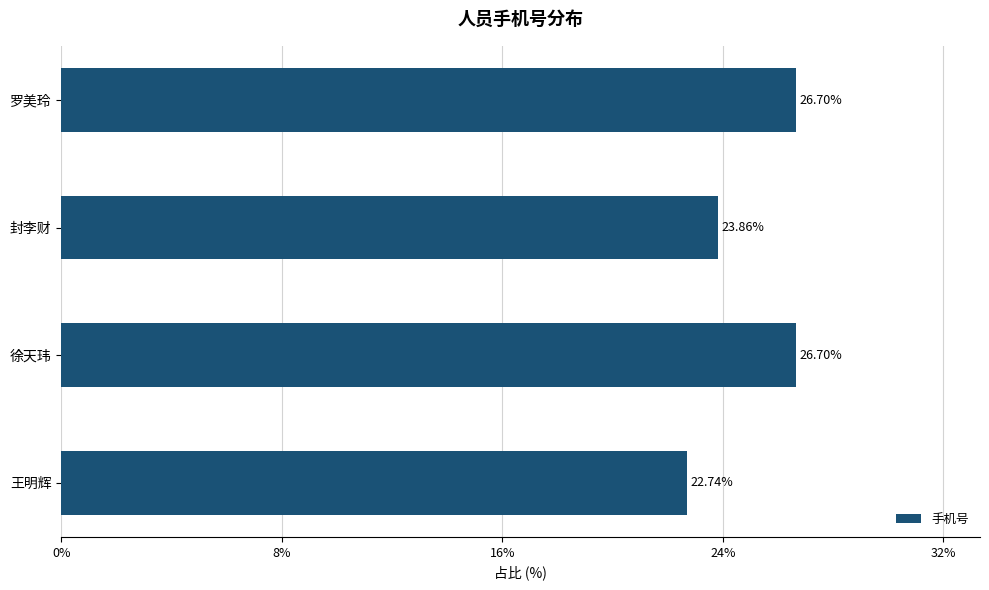

Which category has the lowest value across all series?

王明辉